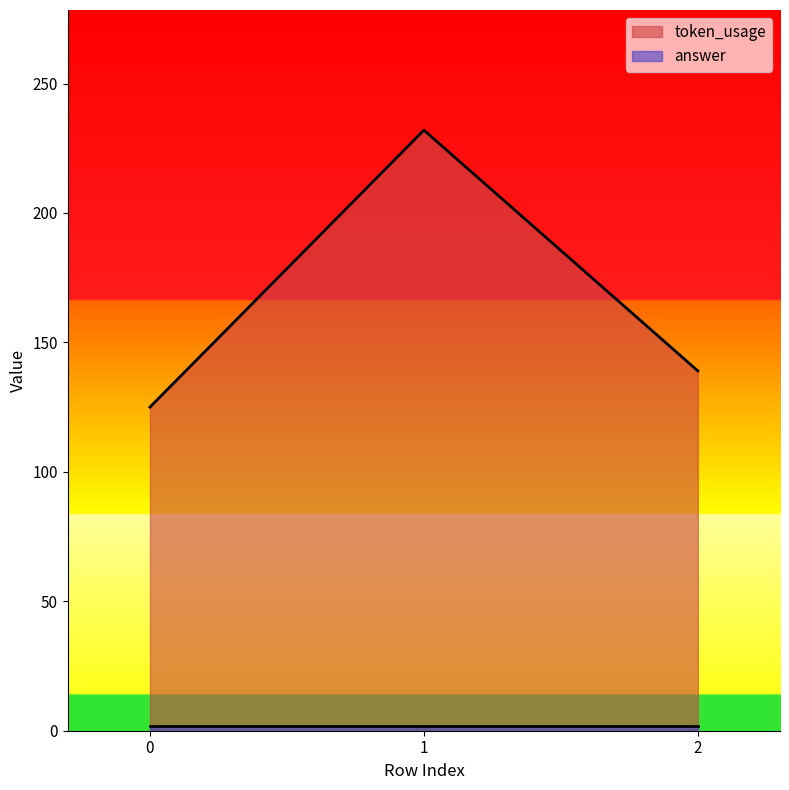

What is the change in value from 0 to 1?

+107